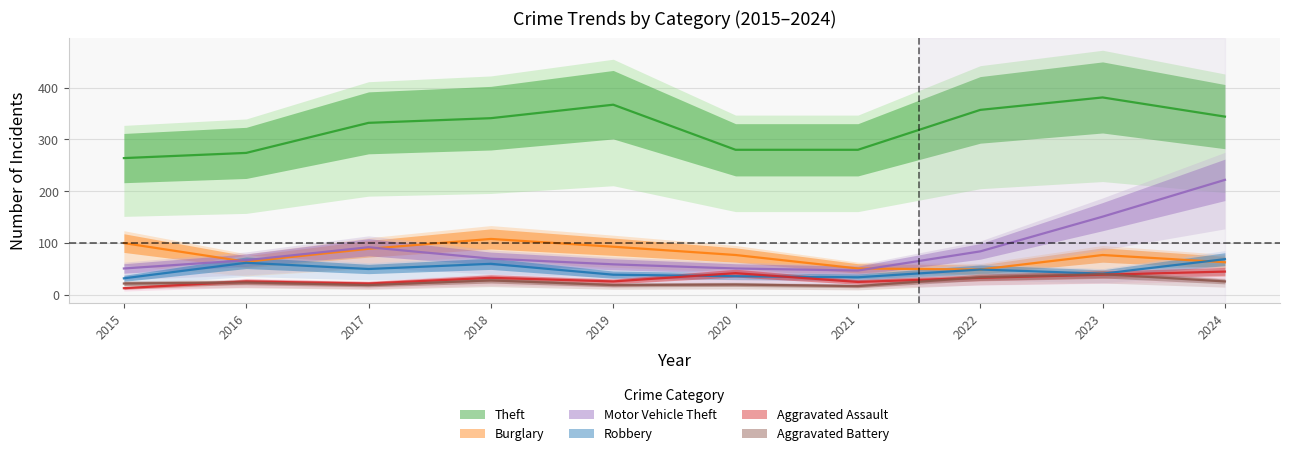

Which series has the widest spread of values?

Motor Vehicle Theft